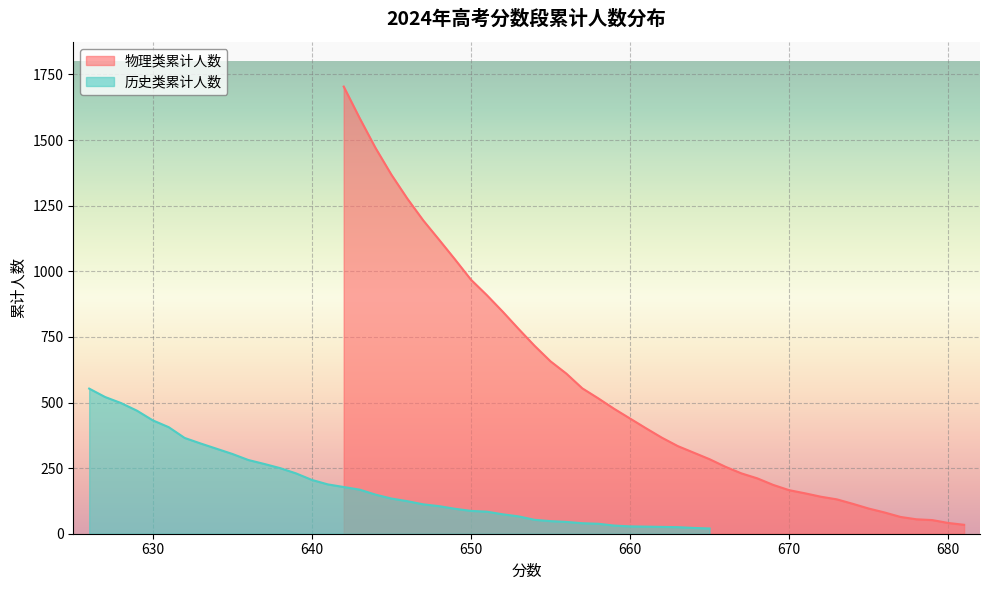

What is the highest value of the 物理类累计人数 series?

1704